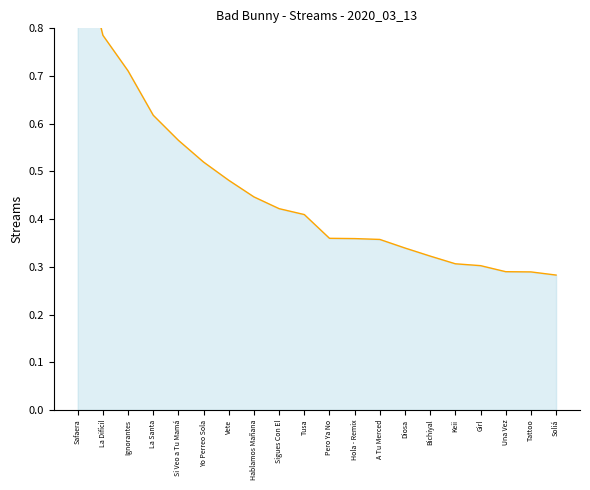

How many values are between 0 and 1?

20